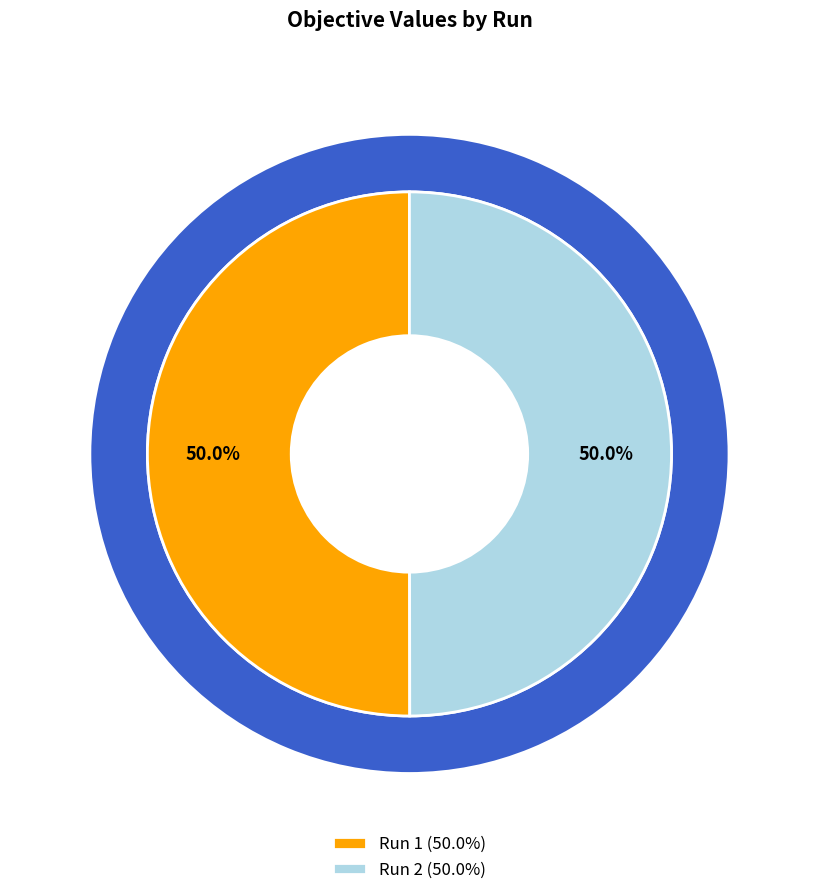

Between Run 2 and Run 1, which is larger?

Run 1